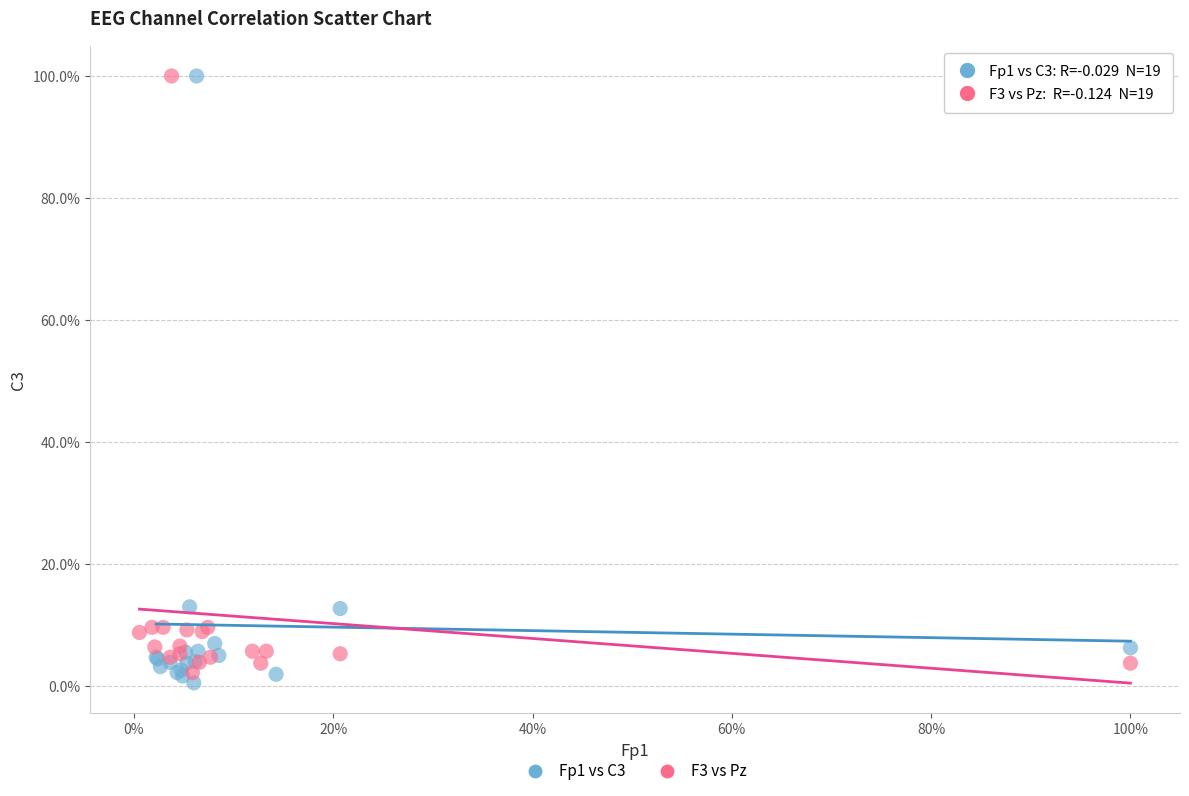

What are all the series names shown in the legend?

Fp1 vs C3, F3 vs Pz